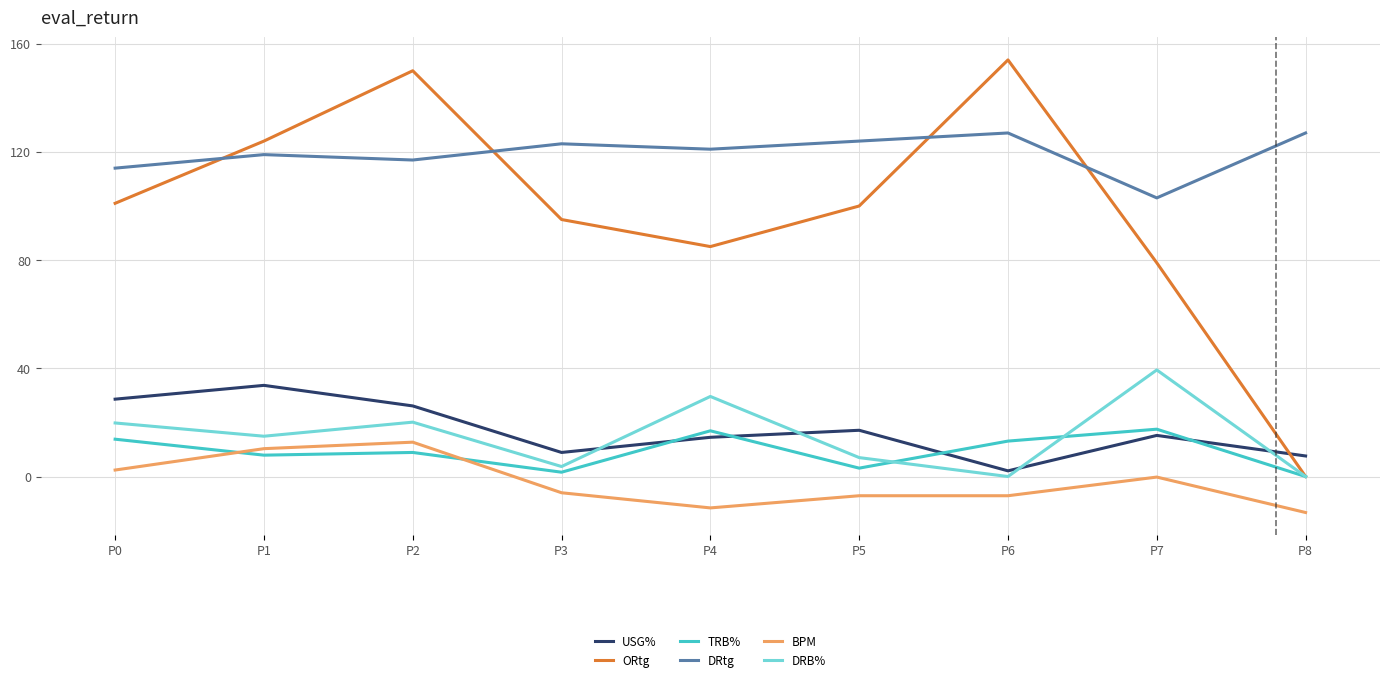

Between P0 and P2, which series saw the biggest shift?

ORtg